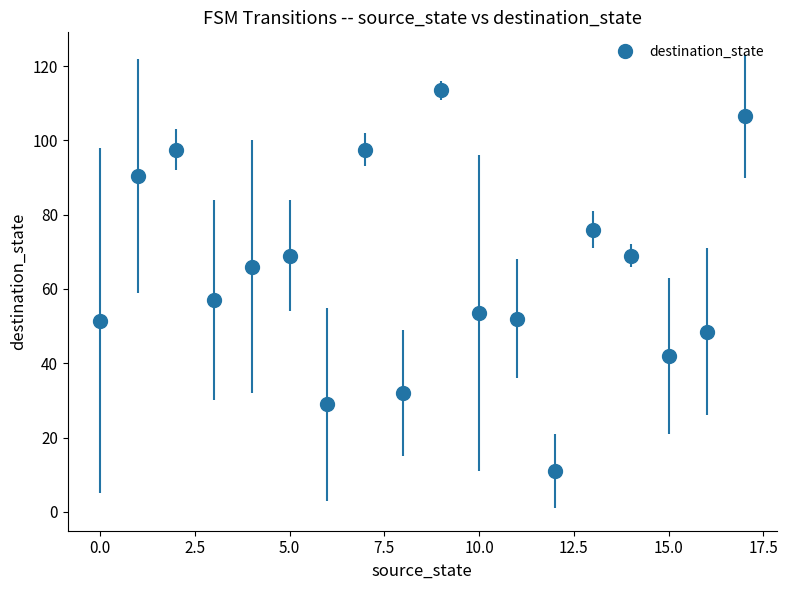

True or false: the data has more than 2 interior local peaks.

True